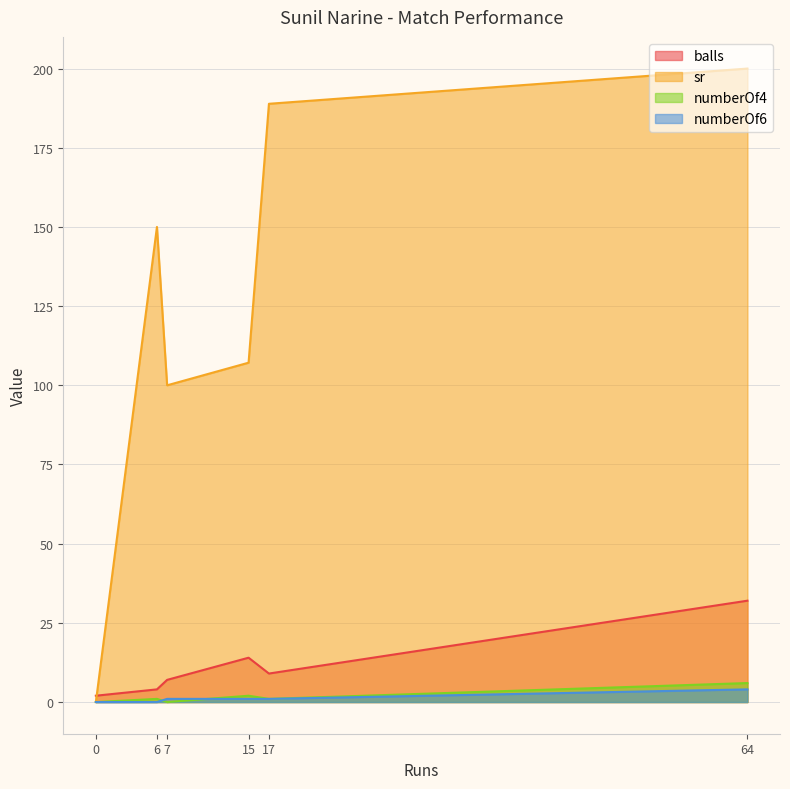

Which series has the largest range (max minus min)?

sr